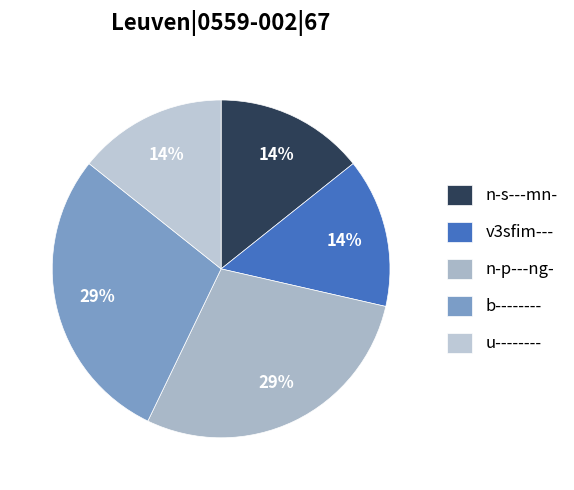

What percentage is the n-p---ng- slice, to the nearest percent?

29%